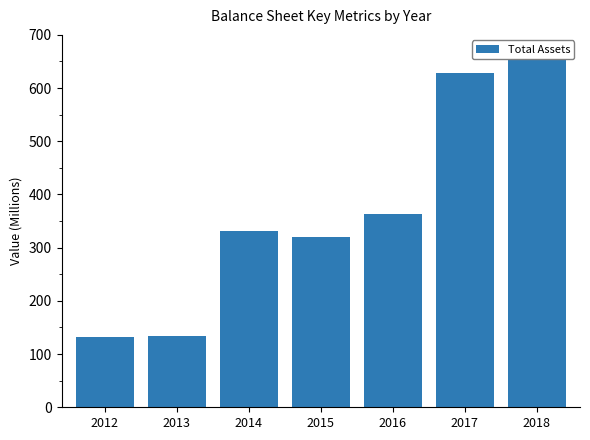

Approximately how many times larger is the value at 2013 compared to 2014?

0.4